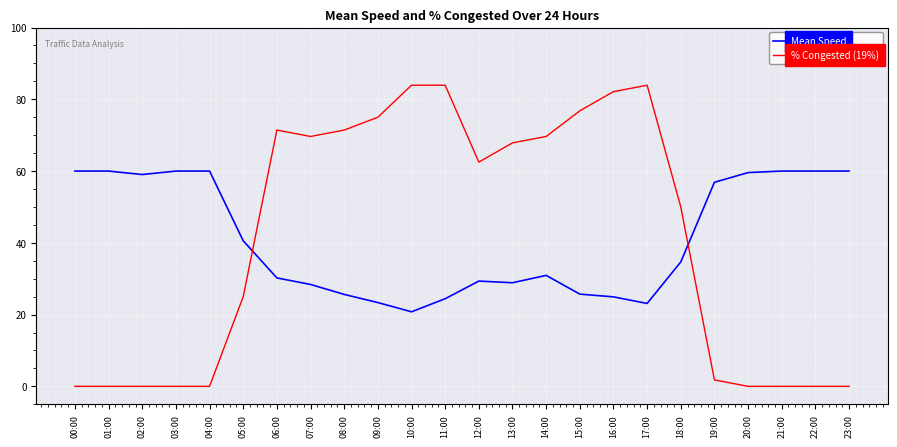

Is the value of Mean Speed at 12:00 greater than the value of % Congested (19%) at 19:00?

Yes